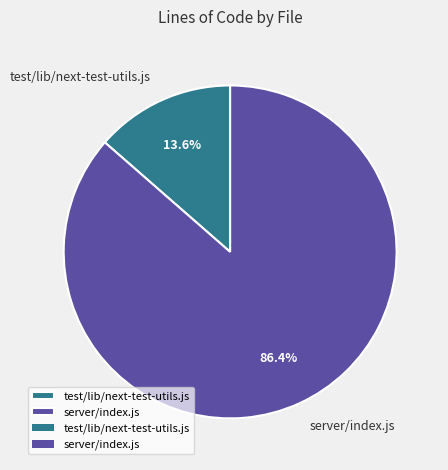

How many slices are in this pie chart?

2